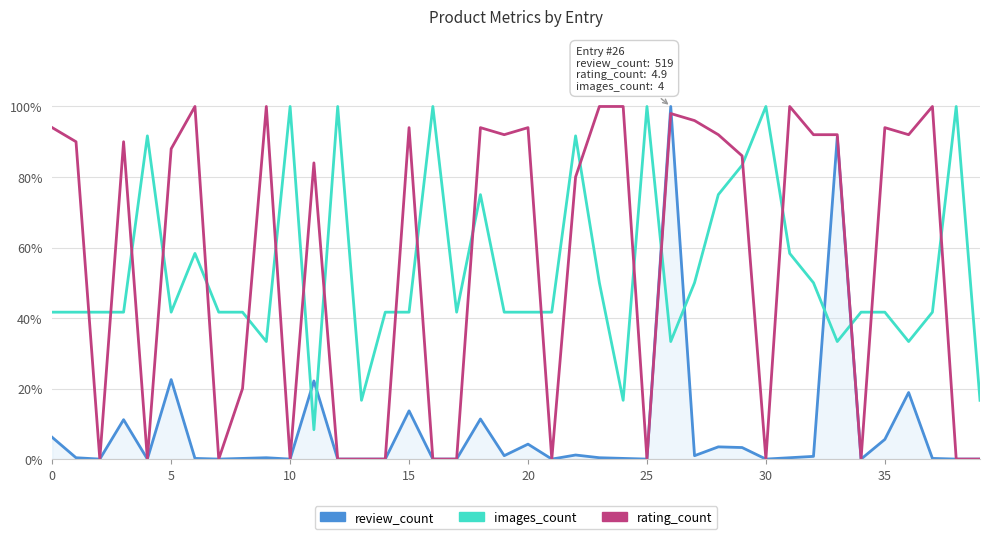

After their last crossing, which series has the higher values: review_count or images_count?

images_count